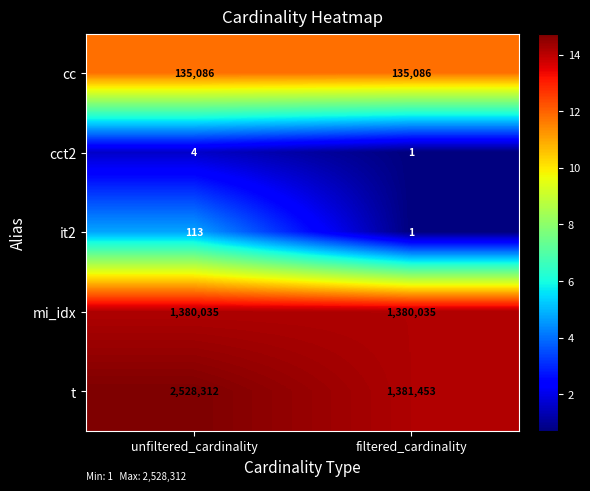

What is the difference between the maximum and minimum values in the t series?

1146859